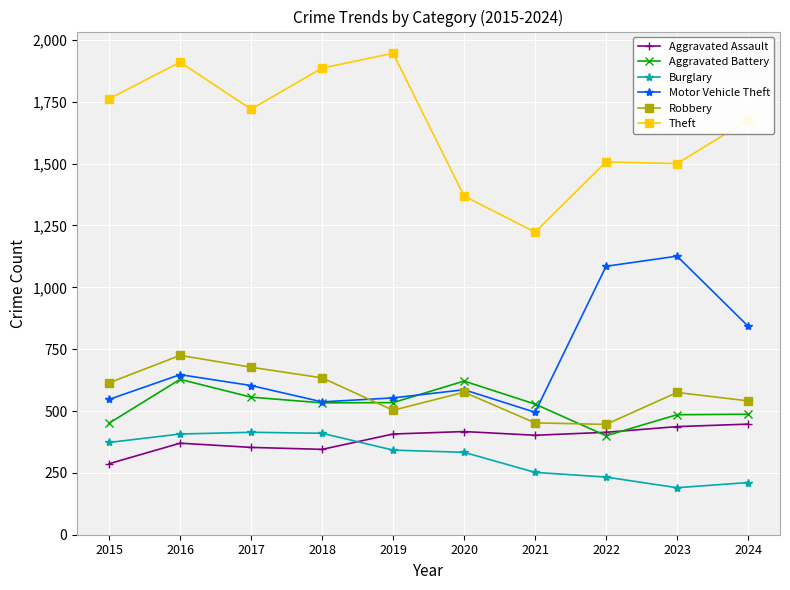

What is the maximum value shown in the chart?

1946